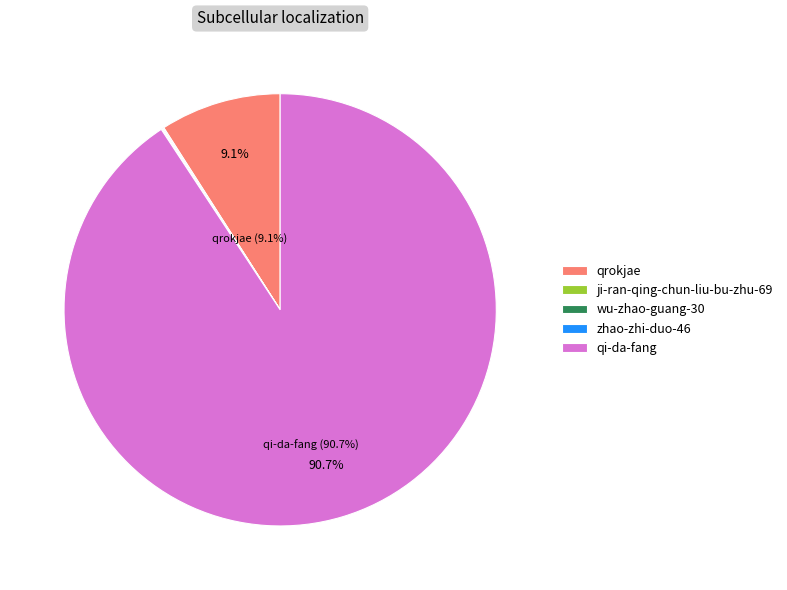

To the nearest percent, what is the average slice percentage?

20%